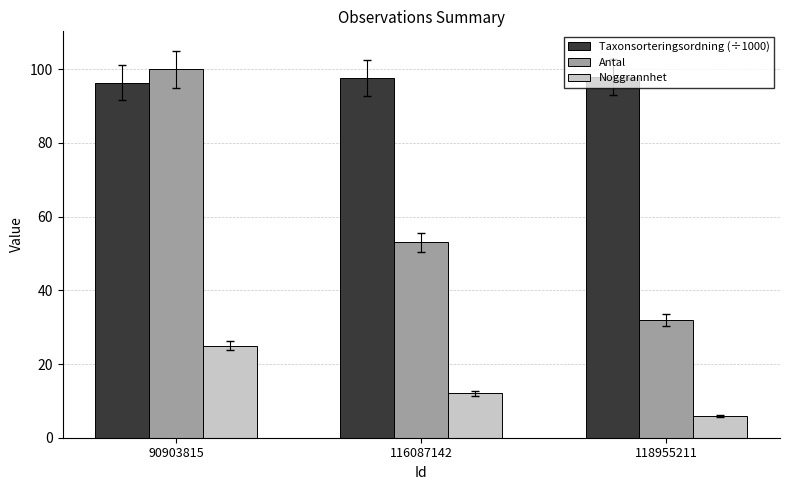

Which series has the largest range (max minus min)?

Antal